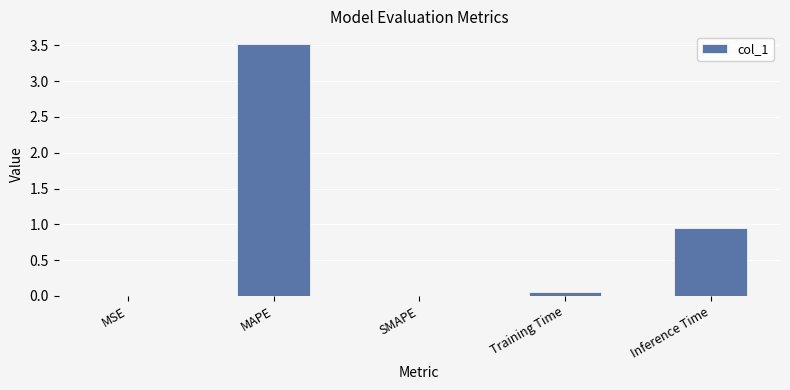

Where is the data nearest to the value 1?

Inference Time